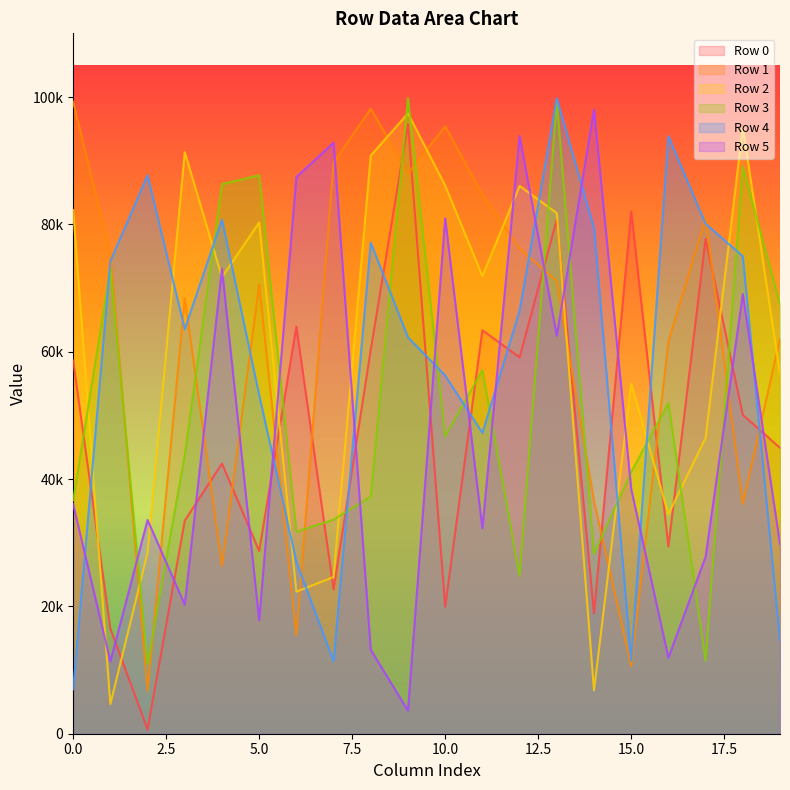

How many interior local peaks does the Row 0 series have?

7